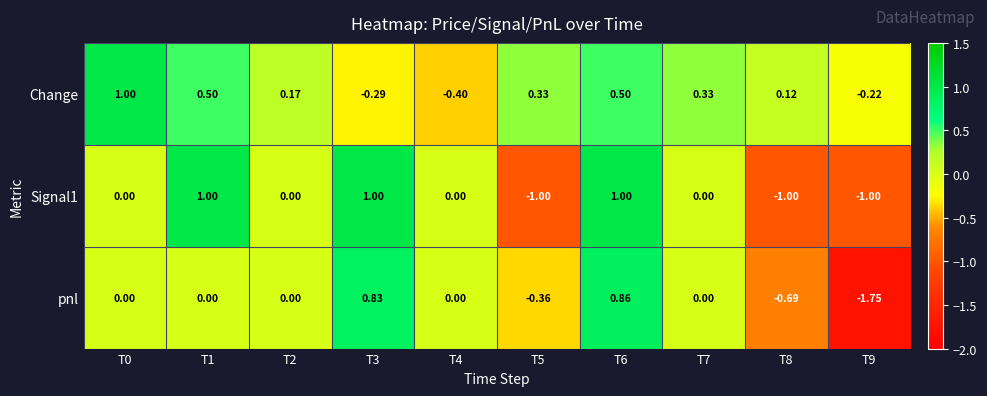

Which series has the largest total across all categories?

Change